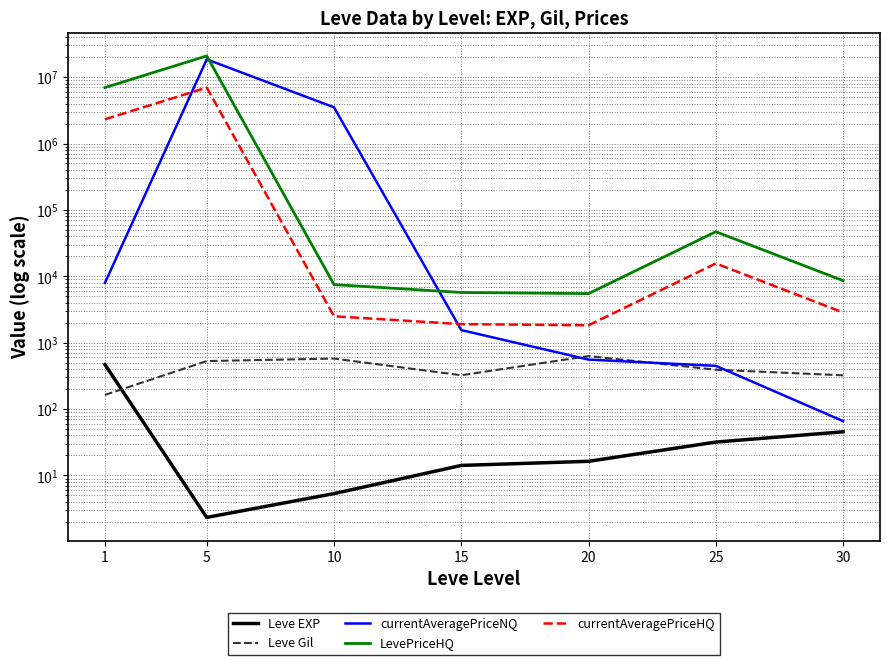

Which has a higher value, 20 or 30?

30